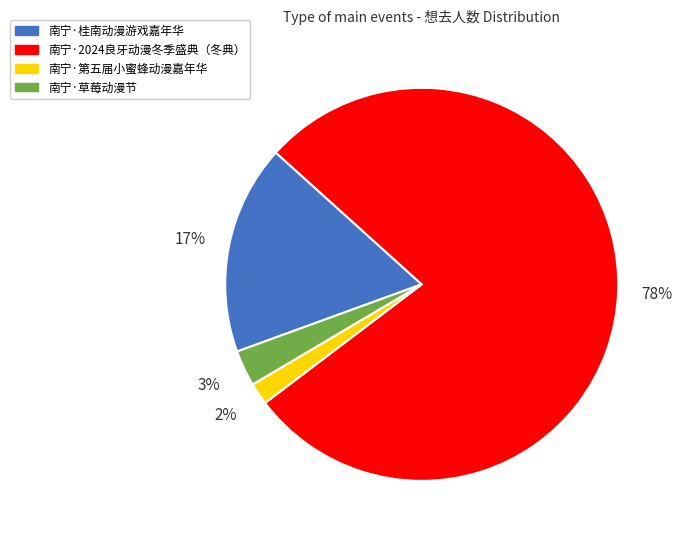

To the nearest percent, what portion does 南宁·桂南动漫游戏嘉年华 represent?

17%